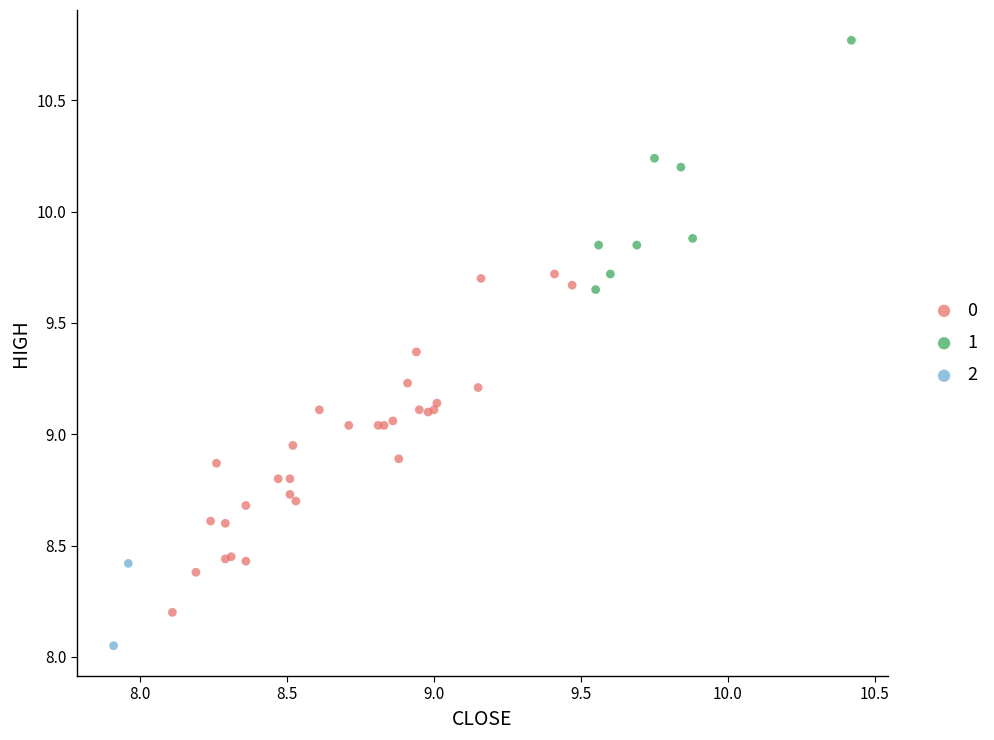

What are all the series names shown in the legend?

0, 1, 2